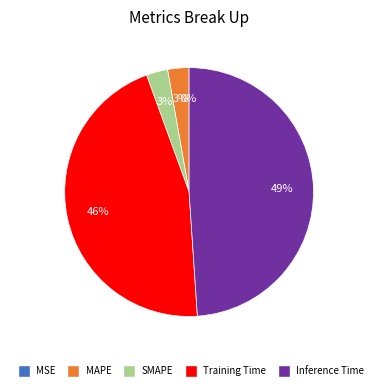

To the nearest percent, what is the difference between the MAPE and Training Time slice percentages?

43%